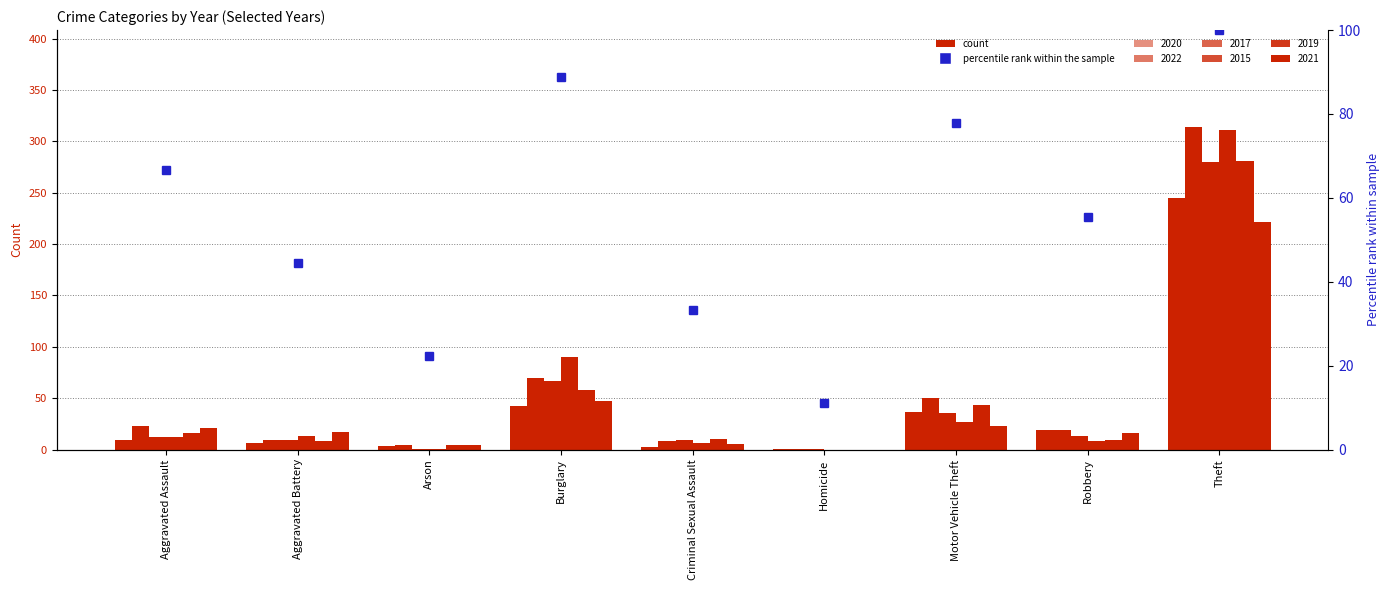

How many values in the 2019 series exceed 10?

4